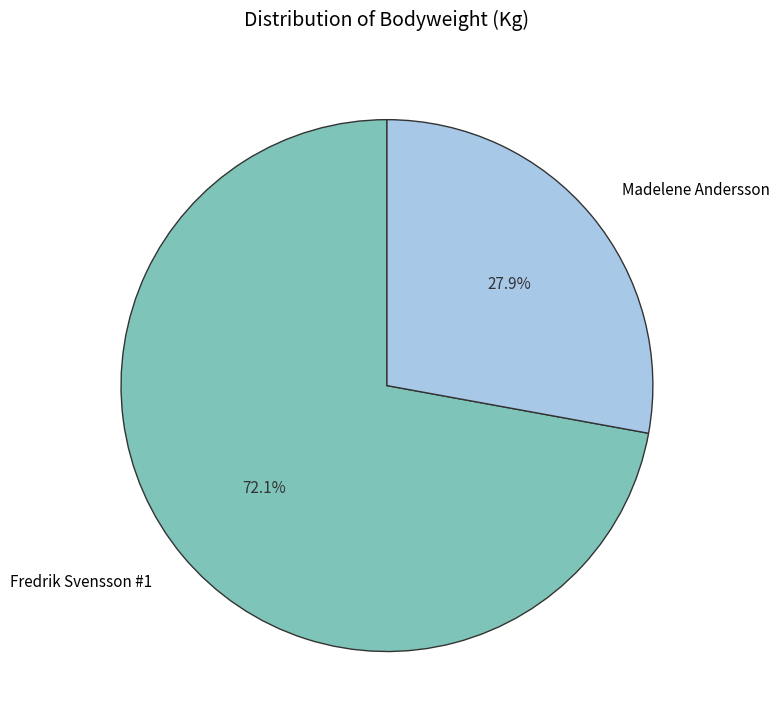

To the nearest percent, what portion does Madelene Andersson represent?

28%